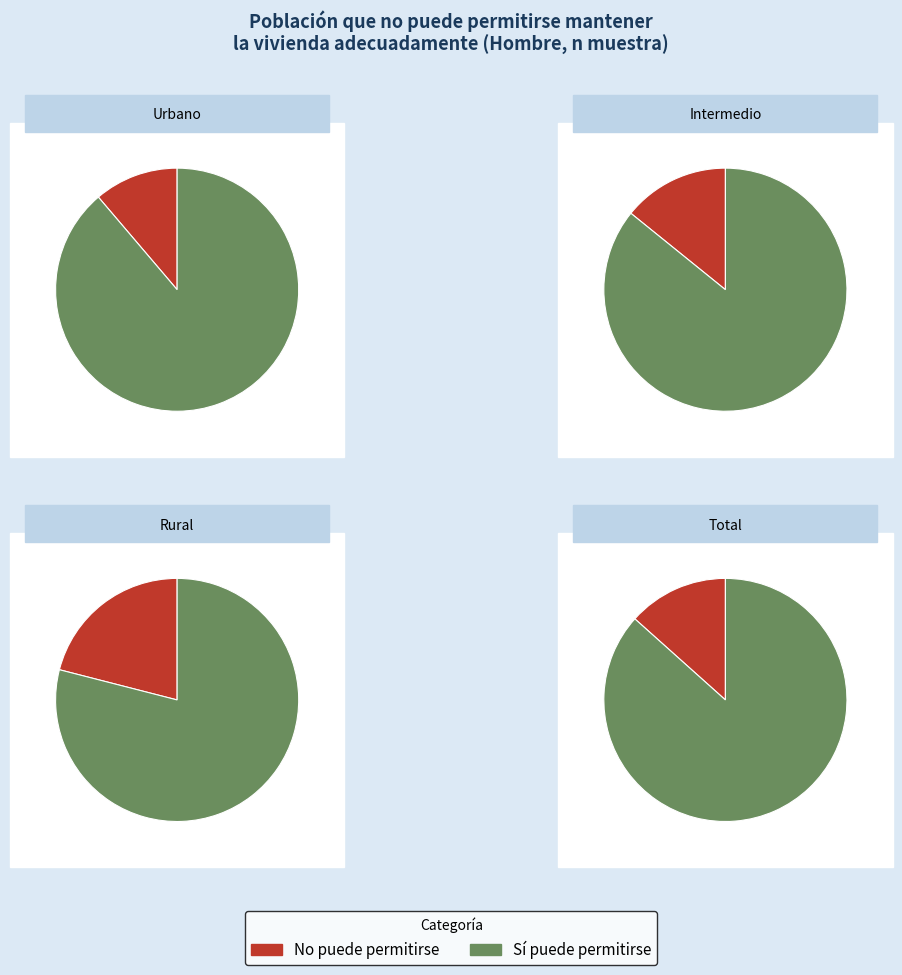

What is the difference between the highest and lowest values at Urbano?

394